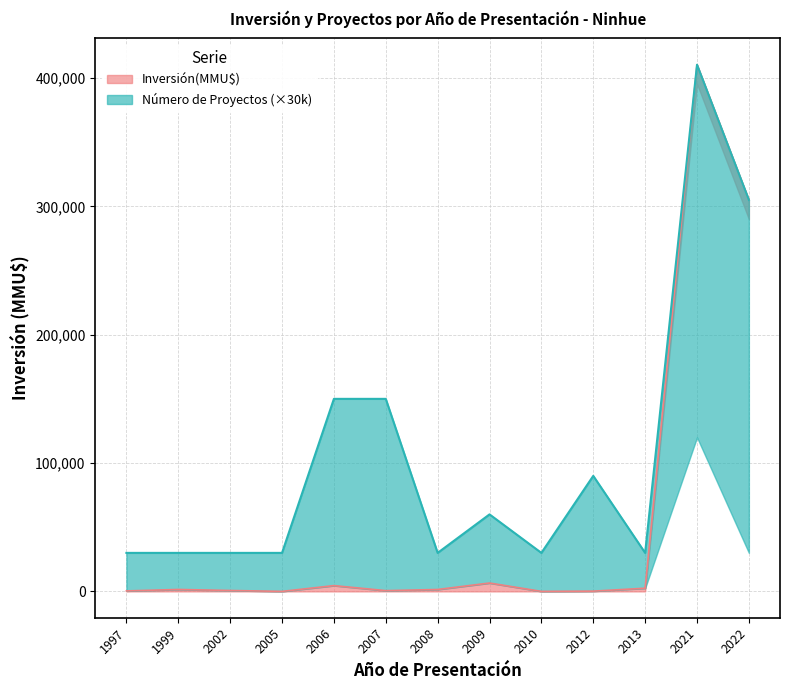

Rank the categories by value from highest to lowest.

2021, 2022, 2009, 2006, 2013, 1999, 2008, 2002, 2007, 1997, 2012, 2005, 2010